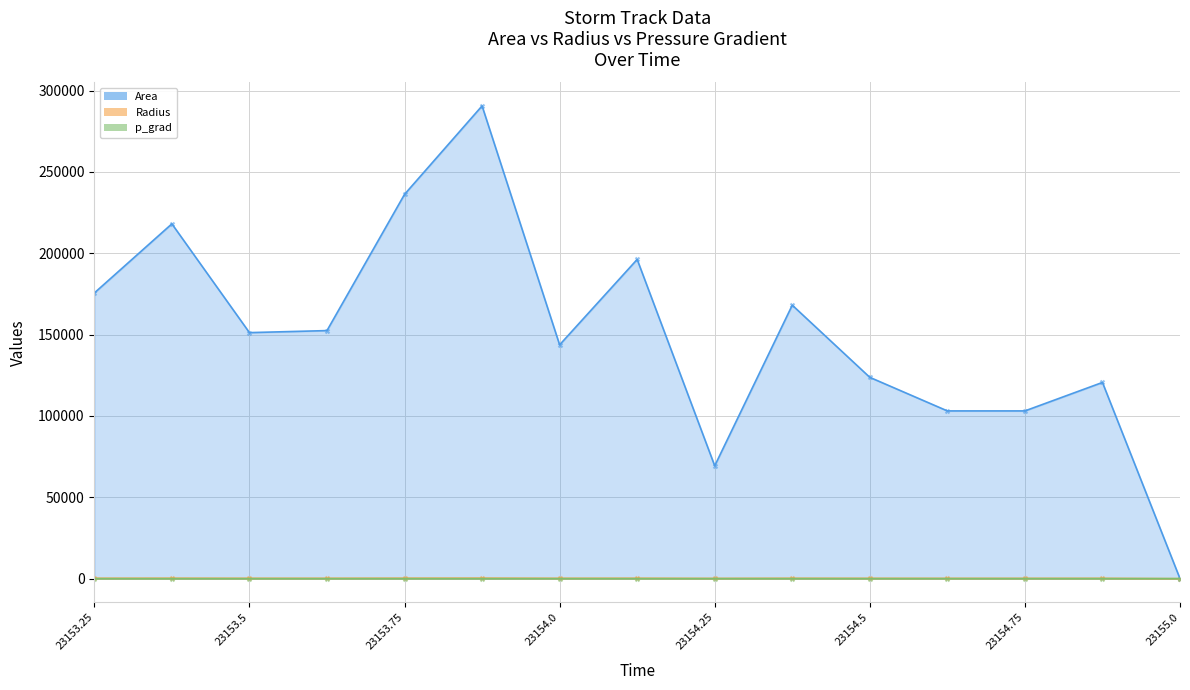

What is the total value across all series at 23153.875?

290945.8